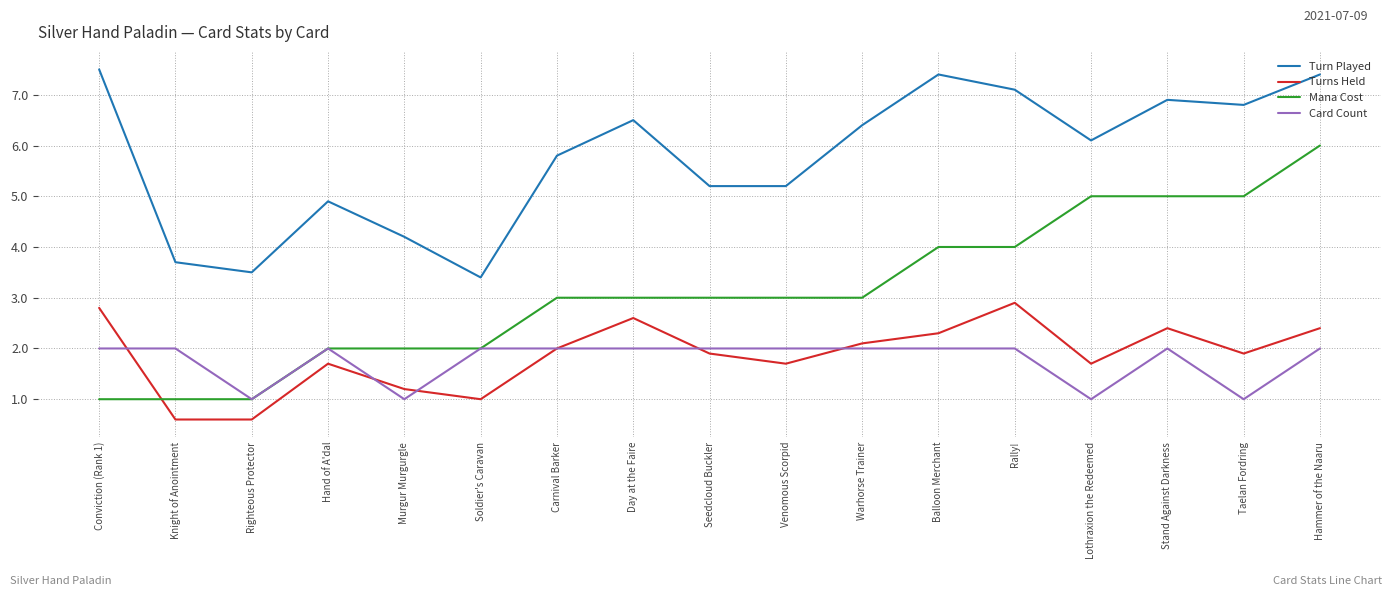

Count the number of data series in this chart.

4